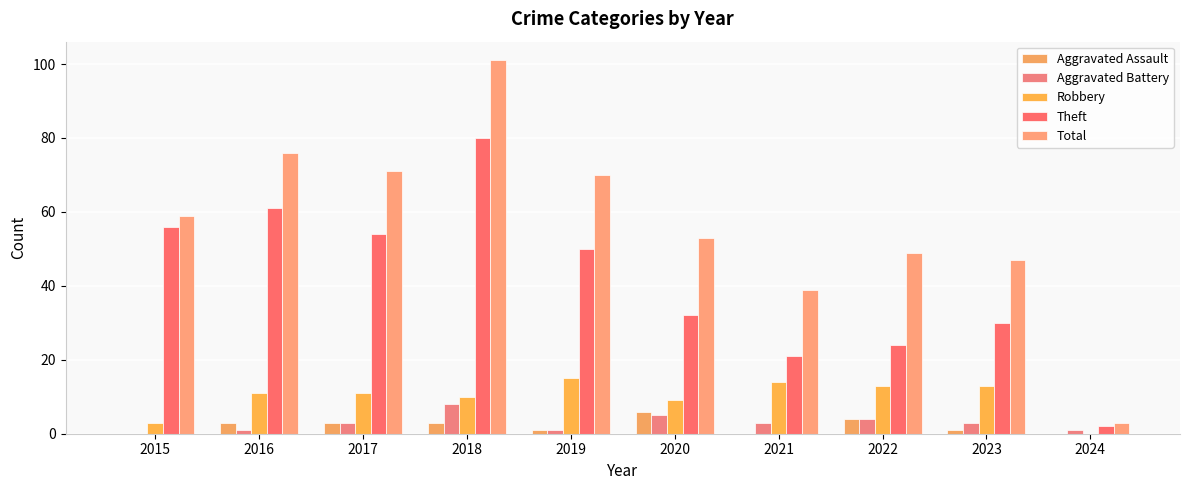

True or false: Robbery has a value of 11 at 2017.

True